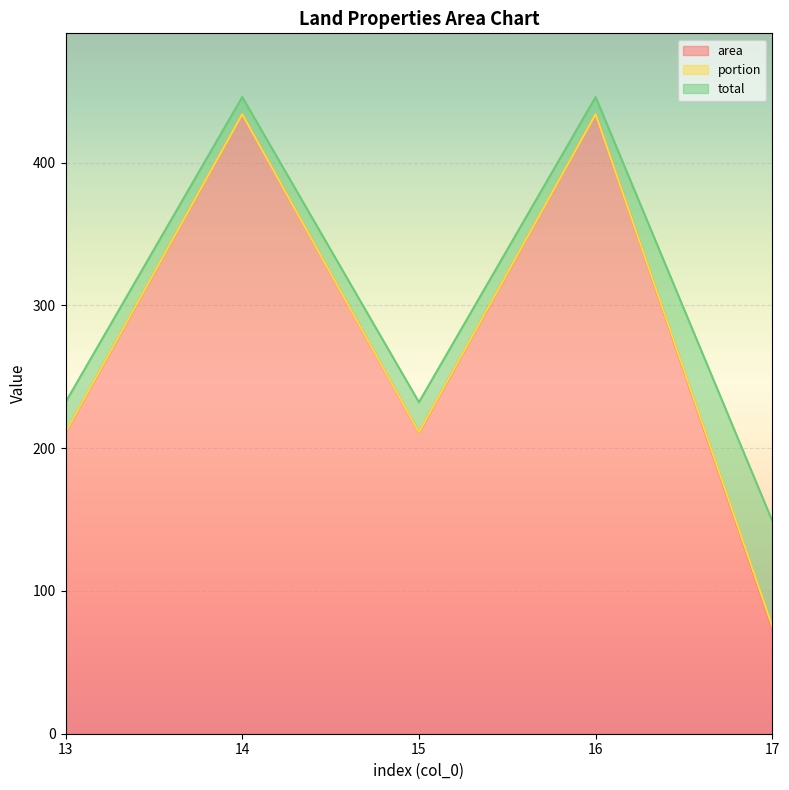

True or false: area has a value of 55.8 at 15.

False